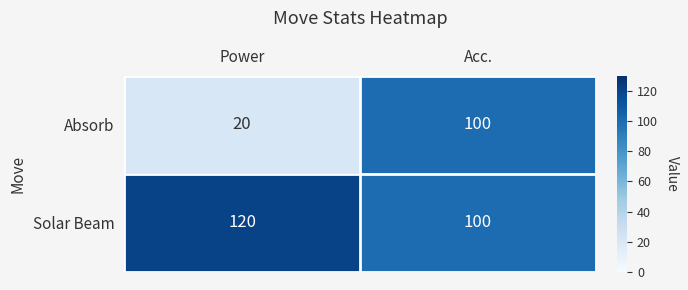

The value of Solar Beam at Acc. is 100. True or false?

True